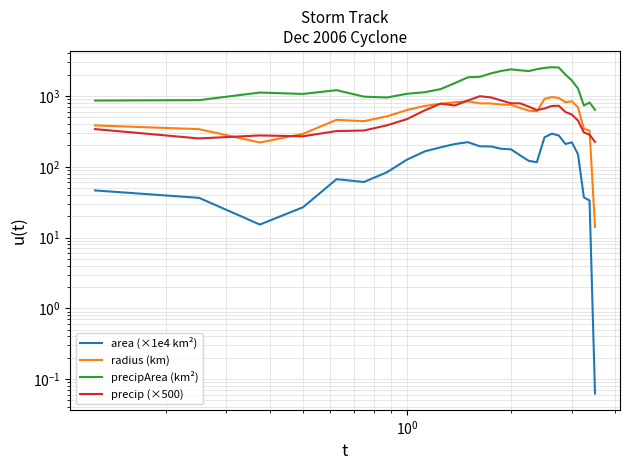

True or false: radius (km) and area (×1e4 km²) intersect in this chart.

False